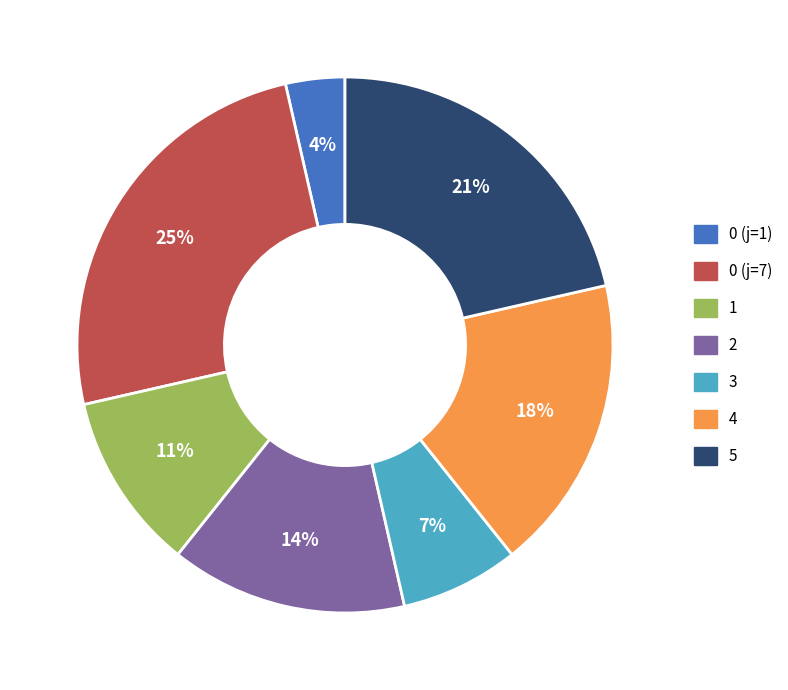

Count the number of slices in the pie.

7